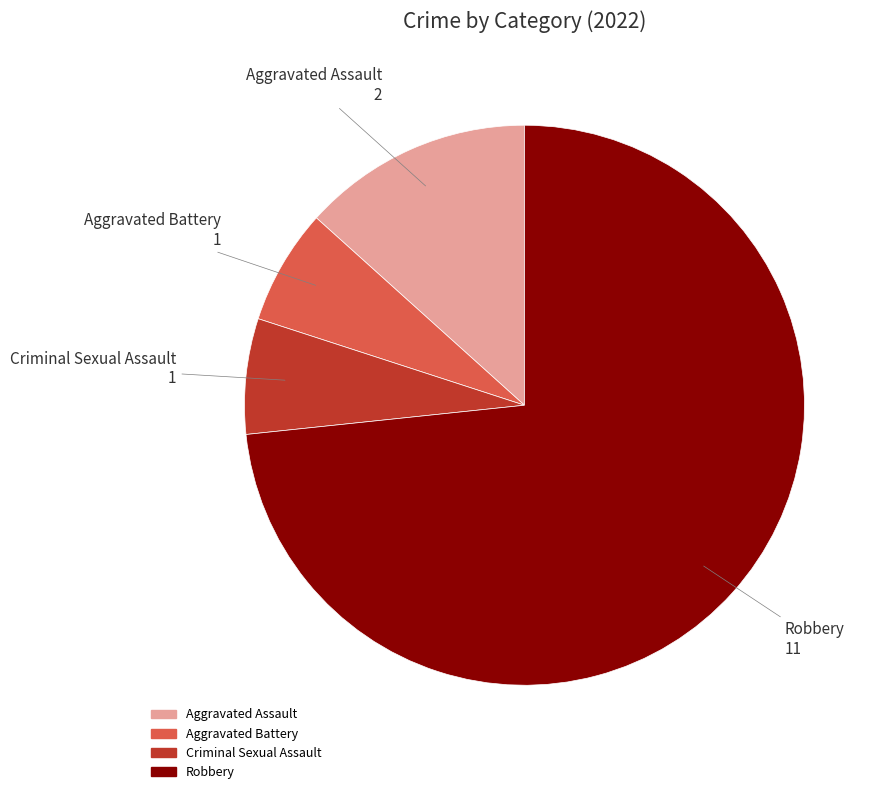

How many segments does this pie chart have?

4